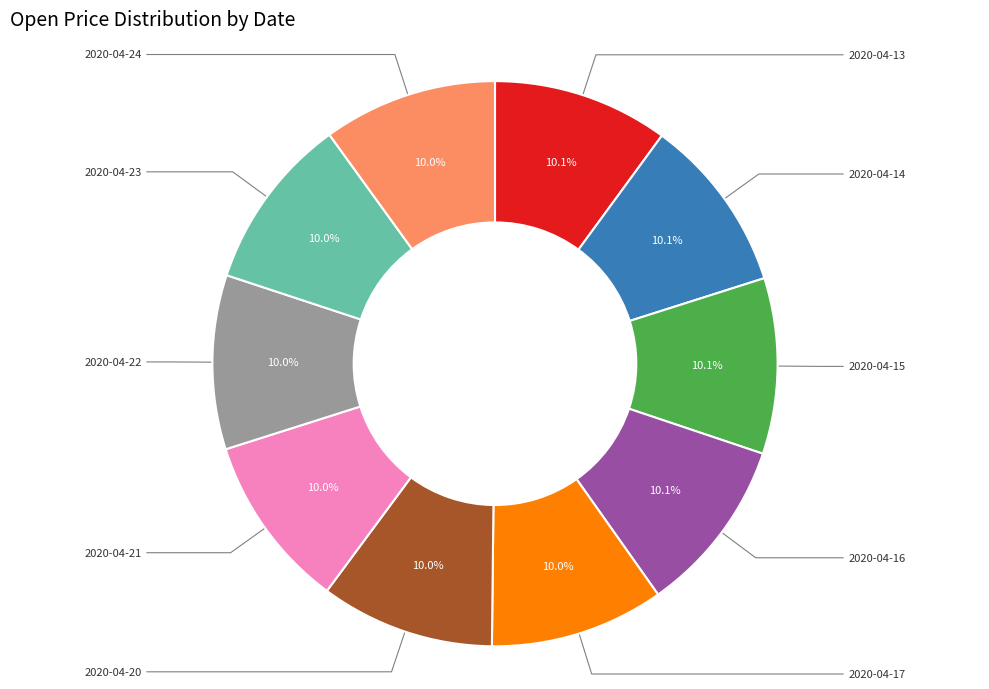

To the nearest percent, what is the average slice percentage?

10%